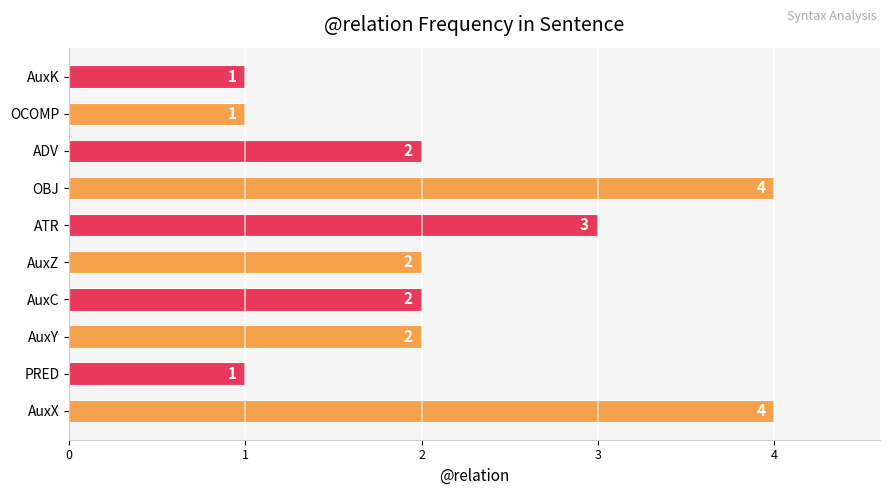

Reading bottom to top, extract all data points from this chart.

AuxX=4	PRED=1	AuxY=2	AuxC=2	AuxZ=2	ATR=3	OBJ=4	ADV=2	OCOMP=1	AuxK=1